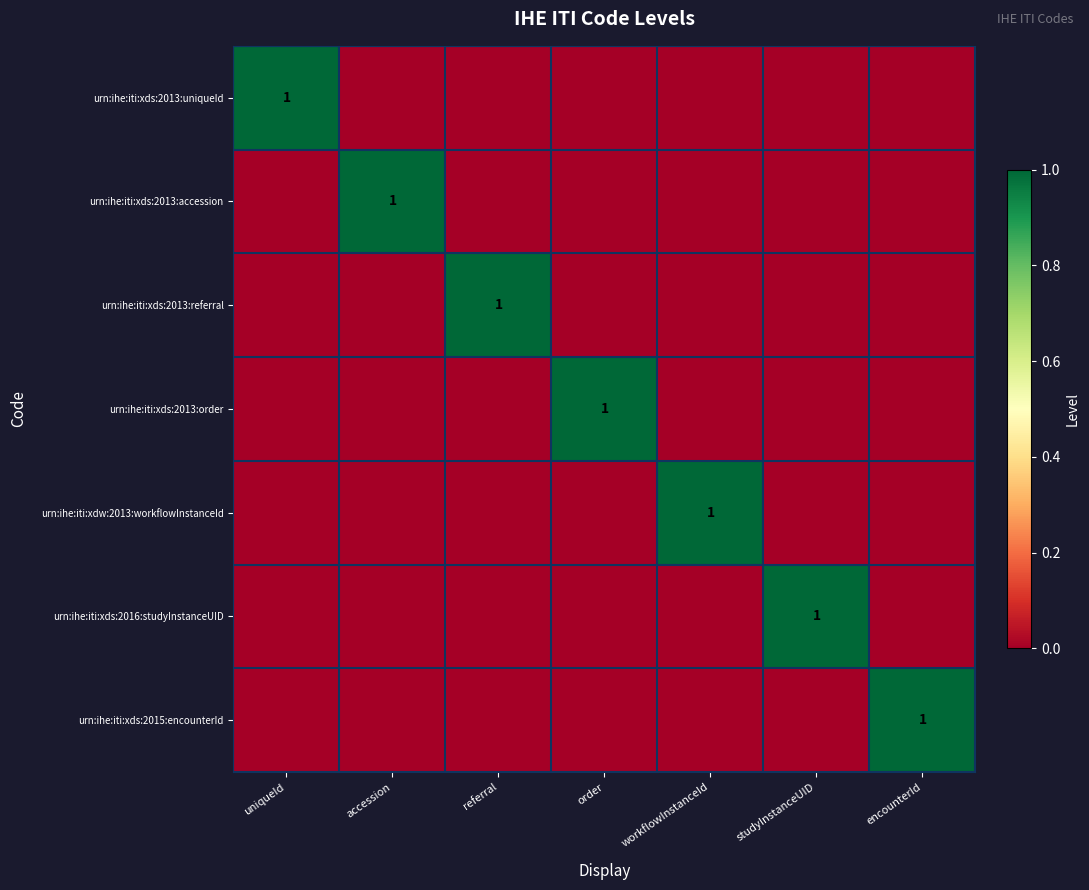

At which category does the chart reach its minimum across all series?

accession